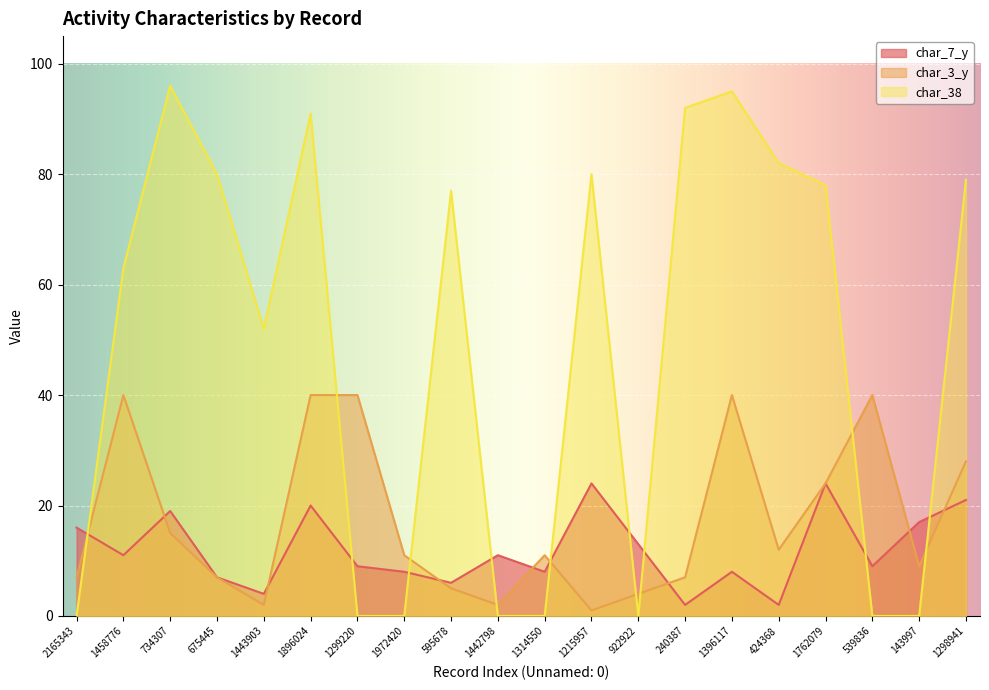

What is the label of the 7th point from the left?

1299220